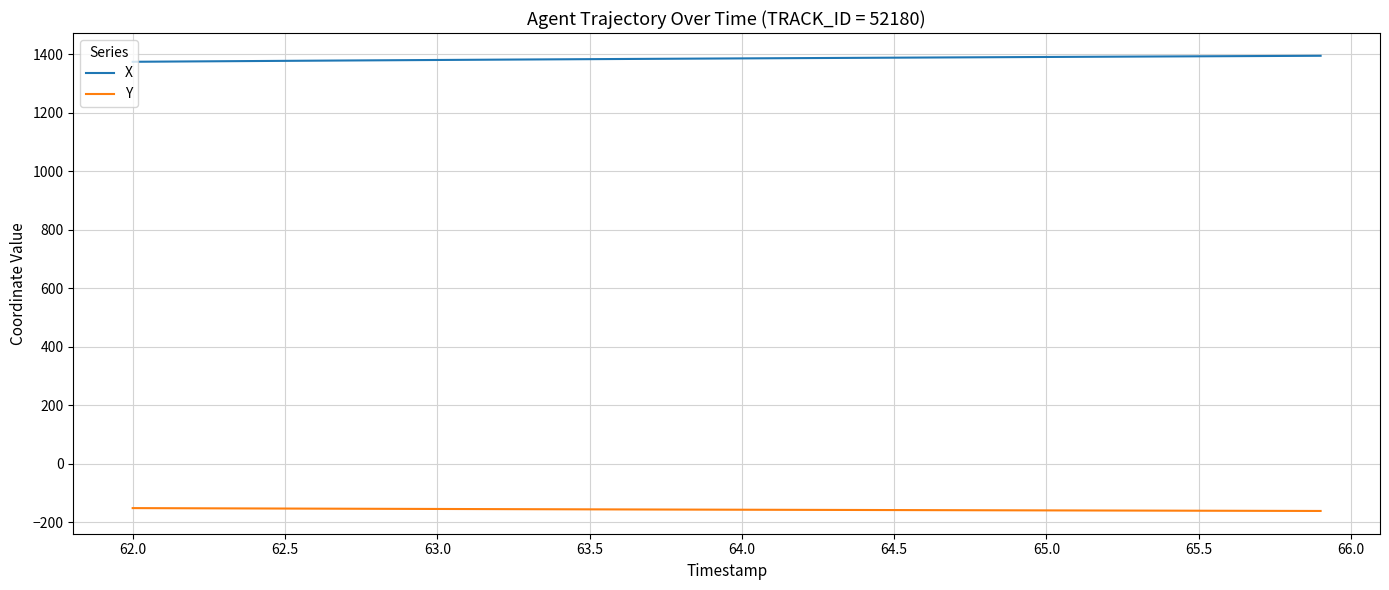

True or false: Y and X intersect in this chart.

False